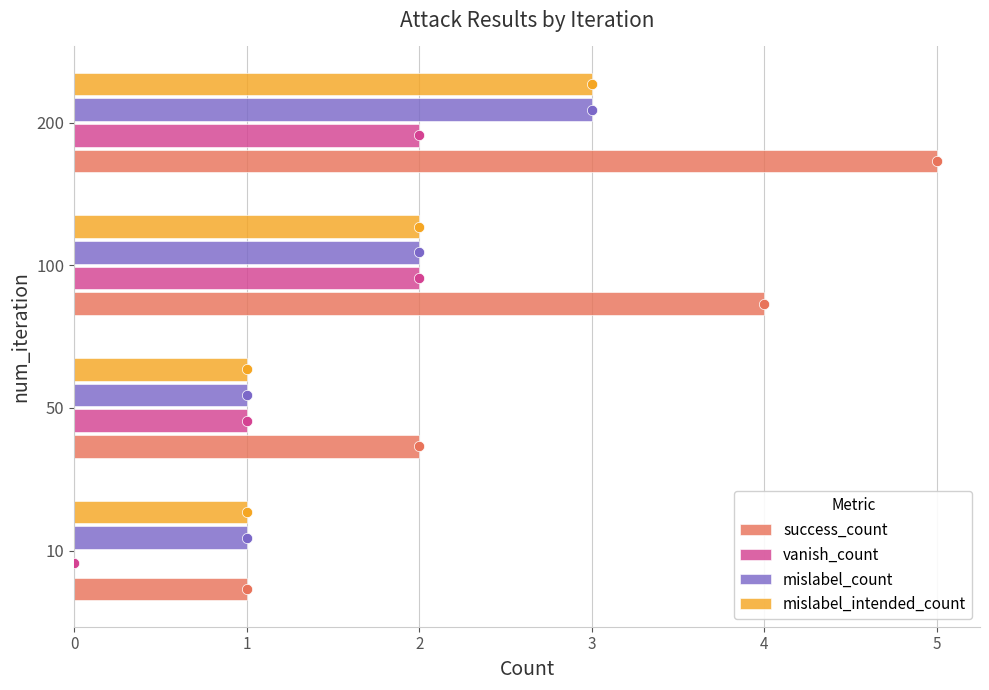

Which series has the largest total across all categories?

success_count